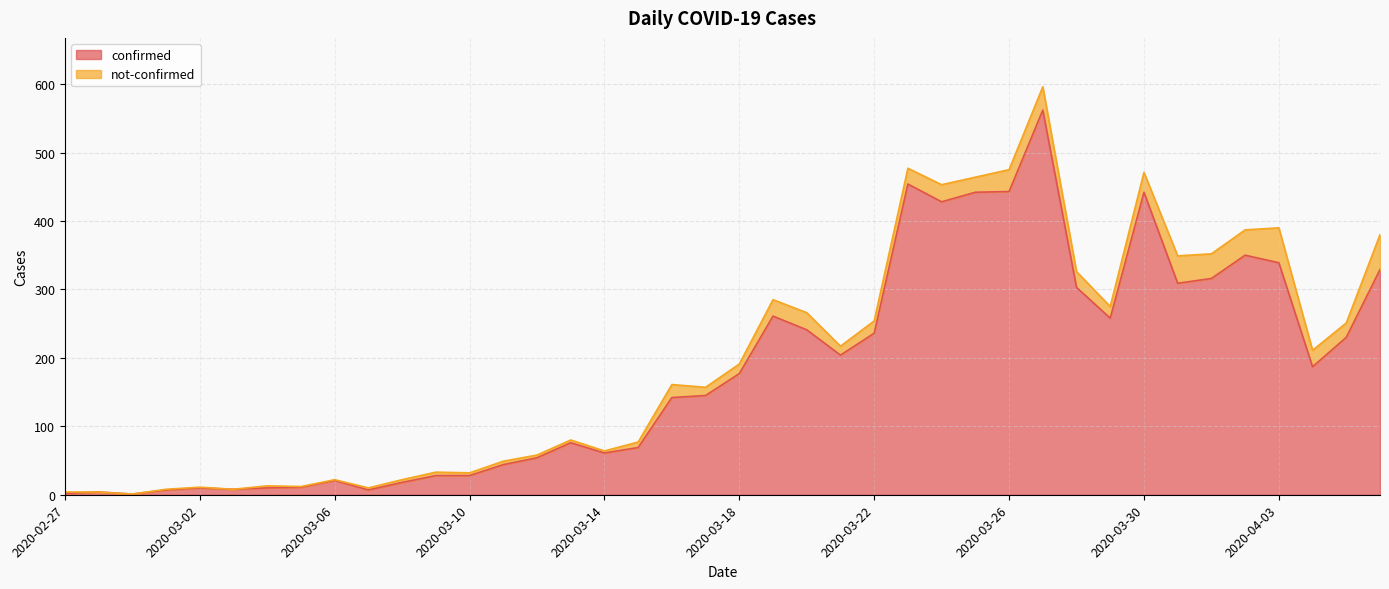

Where is the data nearest to the value 281?

2020-03-19